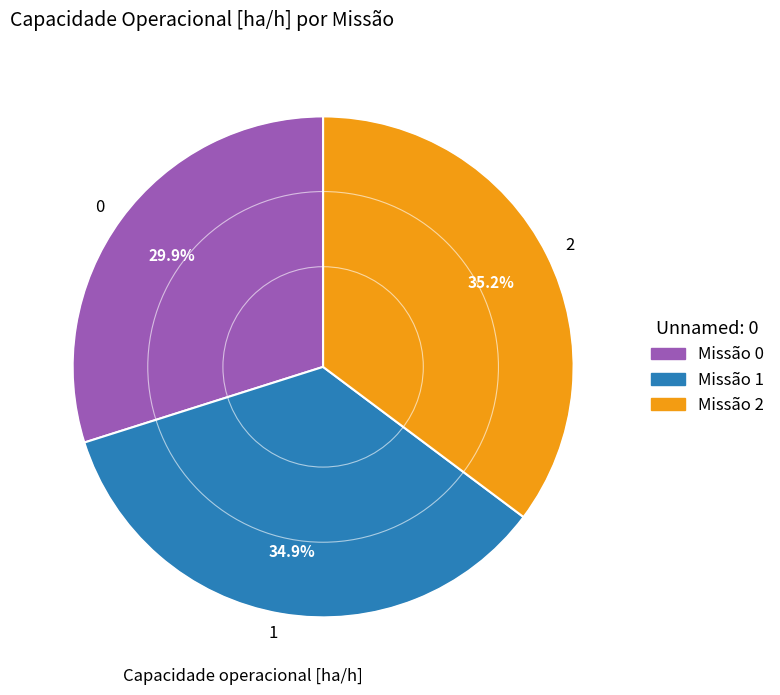

Approximately how many times larger is the value at 2 compared to 0?

1.2